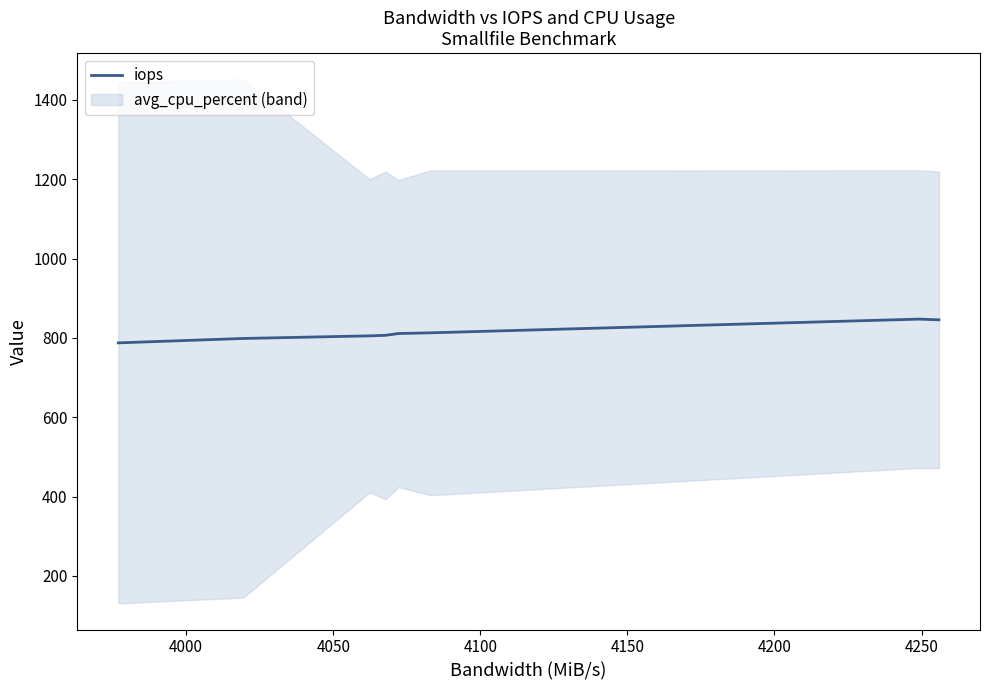

What is the highest value of the iops series?

847.4